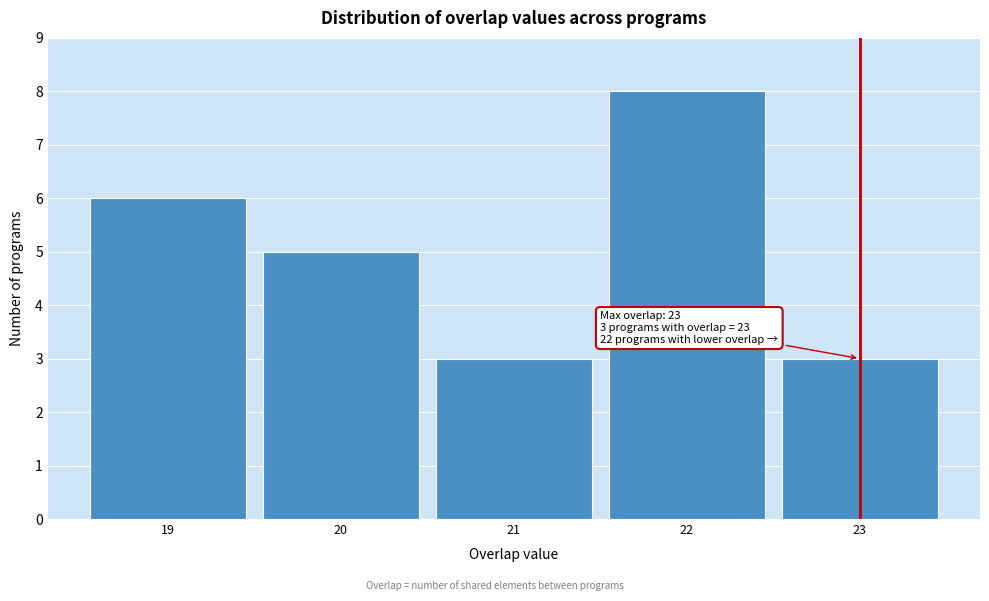

Reading left to right, list all the values displayed in this chart.

19=6	20=5	21=3	22=8	23=3